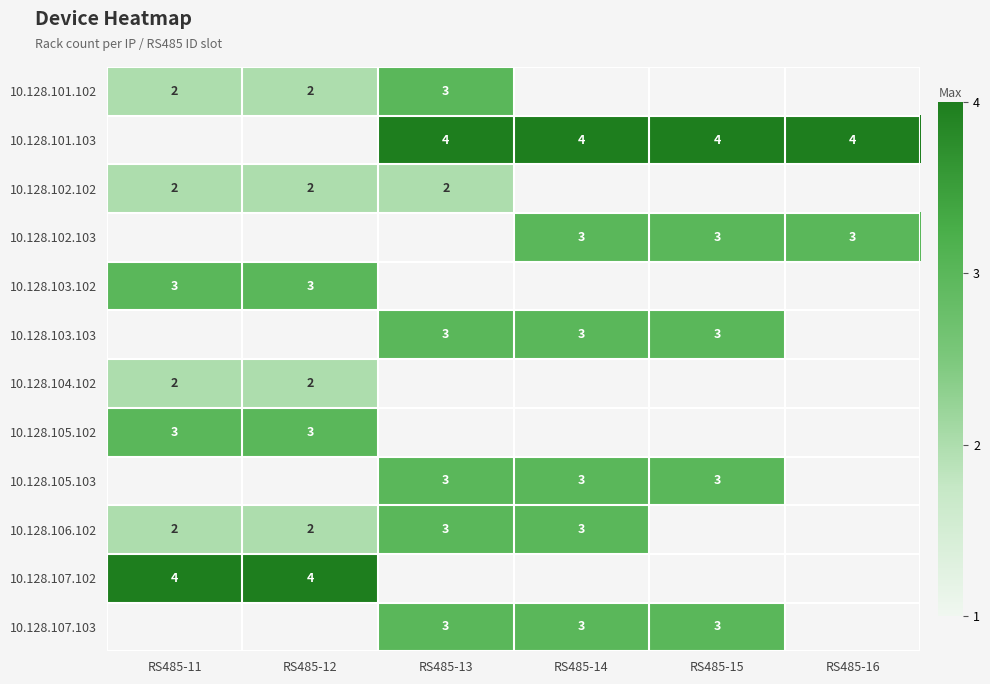

At how many categories does at least one series exceed 3?

6